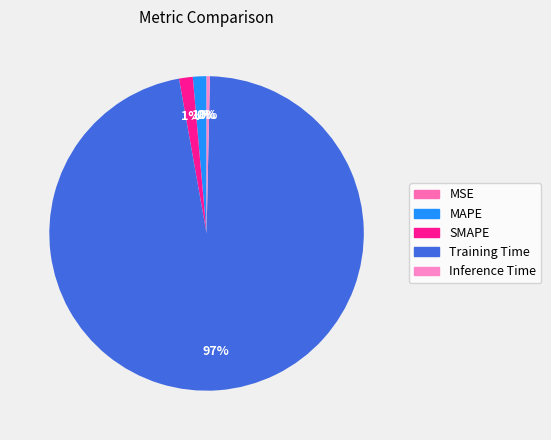

To the nearest percent, what is the average slice percentage?

20%